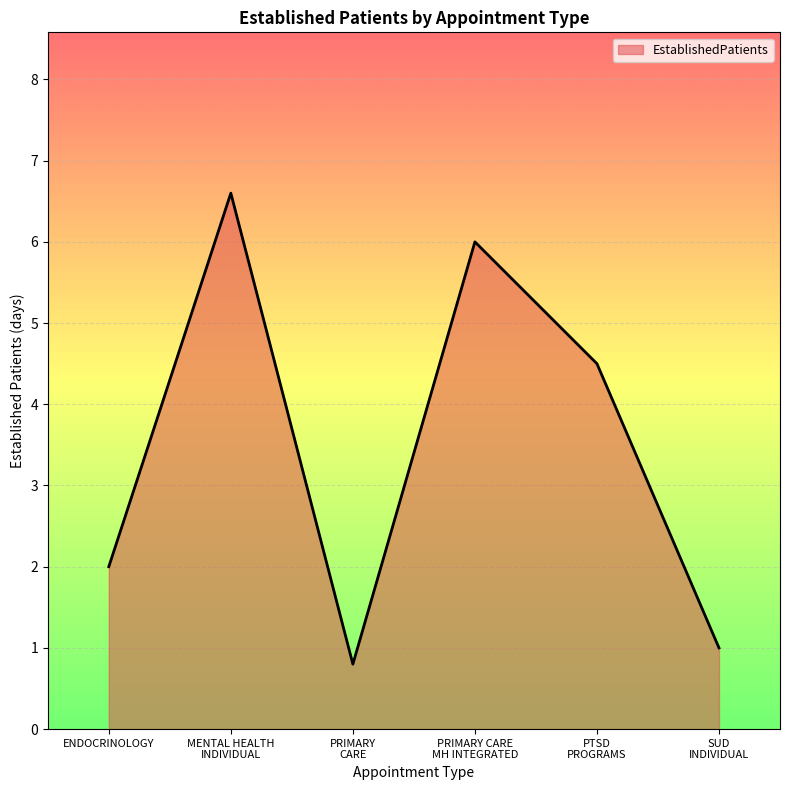

List the labels in order of value, largest first.

MENTAL HEALTH
INDIVIDUAL, PRIMARY CARE
MH INTEGRATED, PTSD
PROGRAMS, ENDOCRINOLOGY, SUD
INDIVIDUAL, PRIMARY
CARE